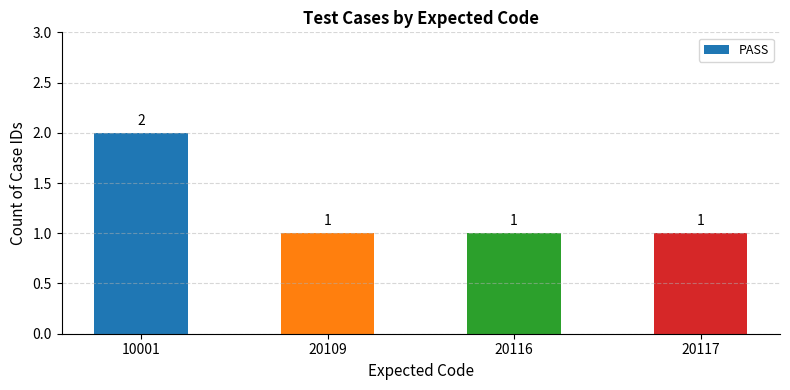

Approximately how many times larger is the value at 20116 compared to 20117?

1.0